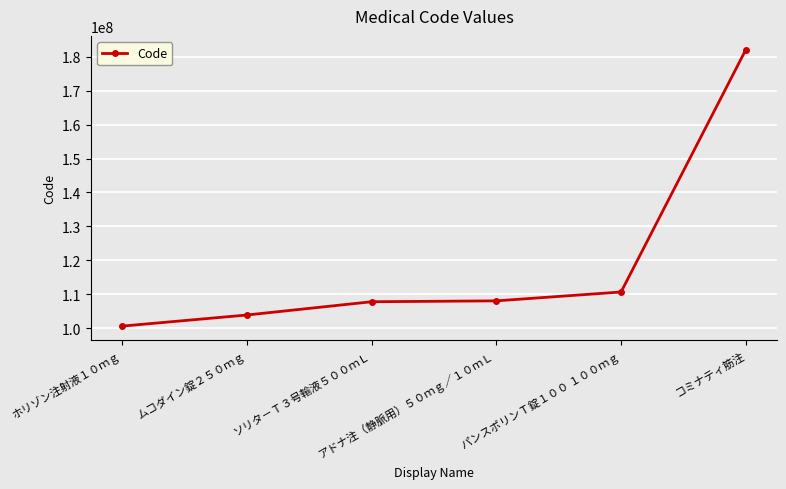

What is the greatest value displayed?

182110901